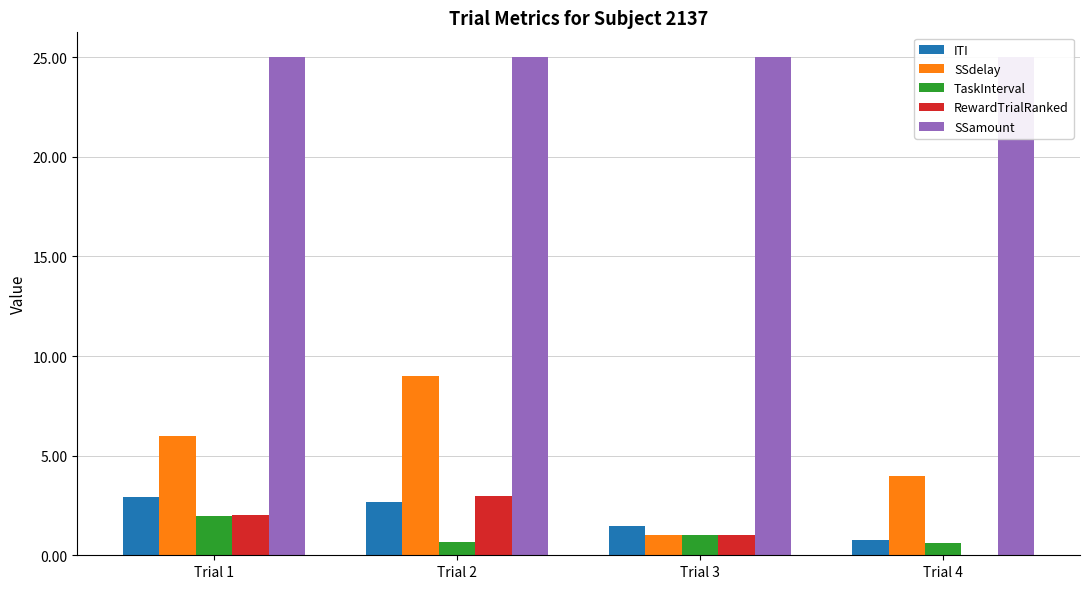

How many RewardTrialRanked values are between 1 and 3?

3